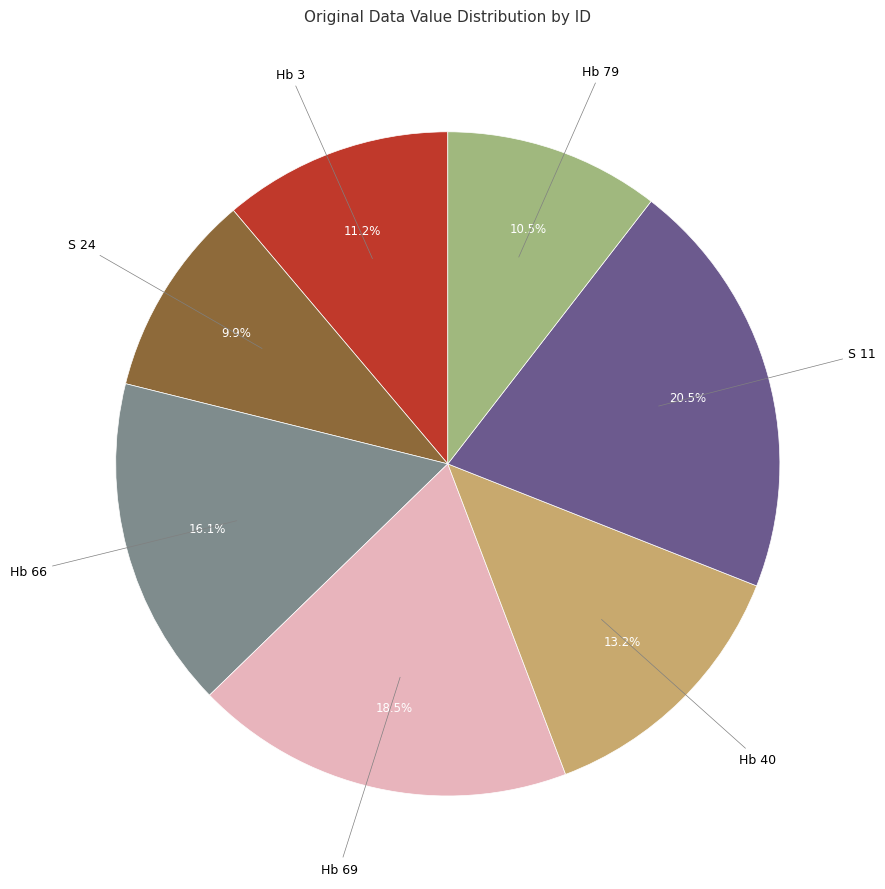

Does any single category account for the majority?

No